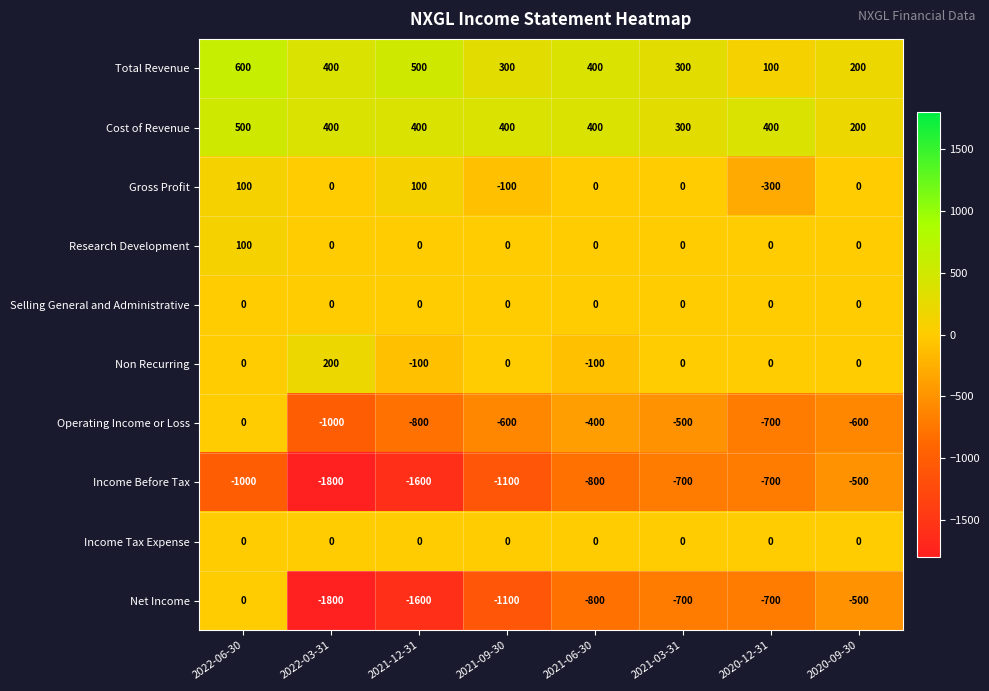

Which series has the largest total across all categories?

Cost of Revenue